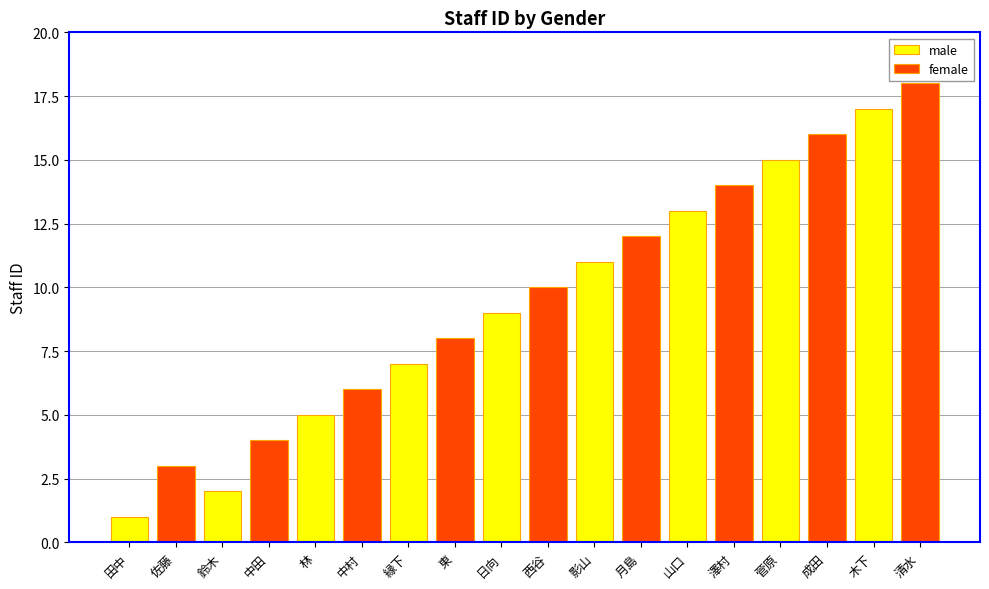

Rank the categories by male value from highest to lowest.

木下, 菅原, 山口, 影山, 日向, 縁下, 林, 鈴木, 田中, 佐藤, 中田, 中村, 東, 西谷, 月島, 澤村, 成田, 清水